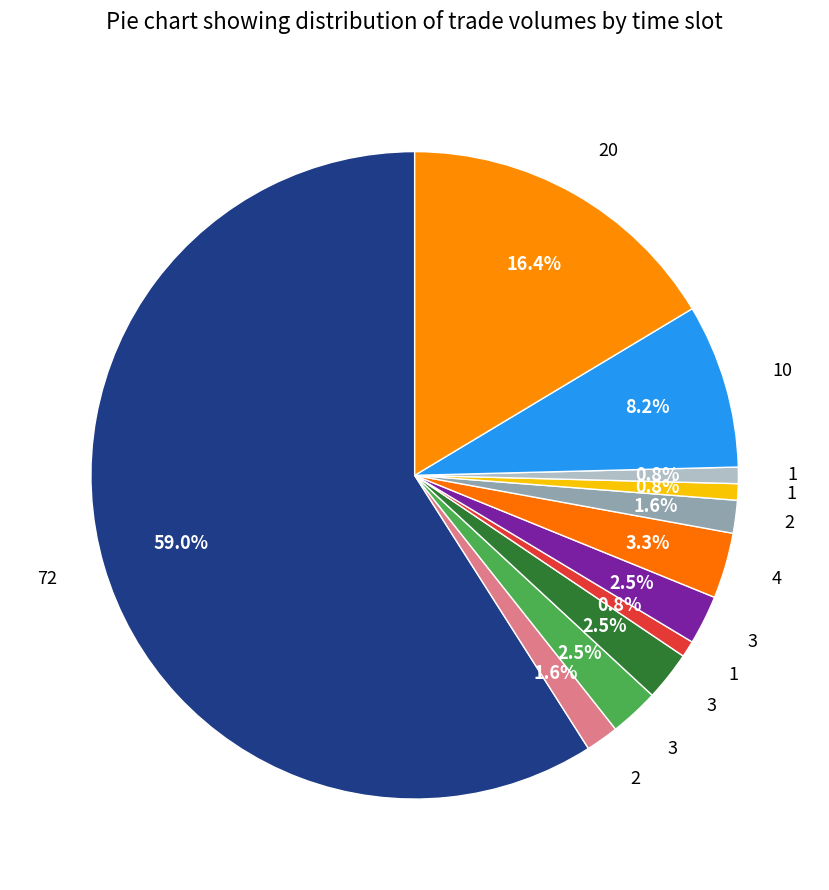

How many segments does this pie chart have?

12